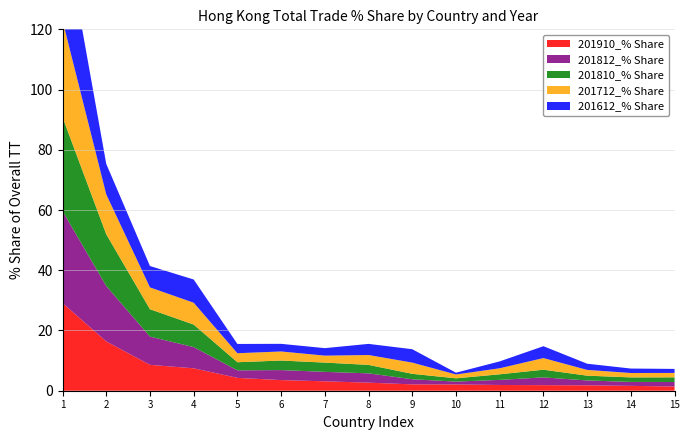

Reading left to right, transcribe all the data shown in this chart.

201910_% Share: 29.1	16.4	8.6	7.4	4.3	3.5	3.1	2.7	2.1	2.1	1.9	1.8	1.8	1.6	1.4
201812_% Share: 30.6	18.4	9.4	7.0	2.5	3.3	3.1	3.1	1.7	0.9	1.7	2.6	1.6	1.3	1.5
201810_% Share: 31.1	17.2	9.1	7.5	2.7	3.2	3.1	2.8	1.8	1.1	1.8	2.6	1.6	1.5	1.5
201712_% Share: 32.1	13.2	7.2	7.3	3.0	3.0	2.3	3.3	3.7	1.3	2.0	3.9	1.9	1.5	1.5
201612_% Share: 33.6	10.1	7.1	7.7	3.1	2.5	2.5	3.7	4.4	0.6	2.3	3.9	2.1	1.5	1.3